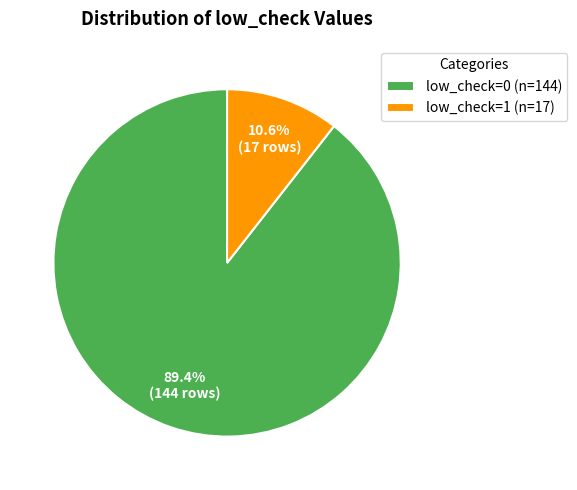

To the nearest percent, what is the difference between the low_check=1 and low_check=0 slice percentages?

79%